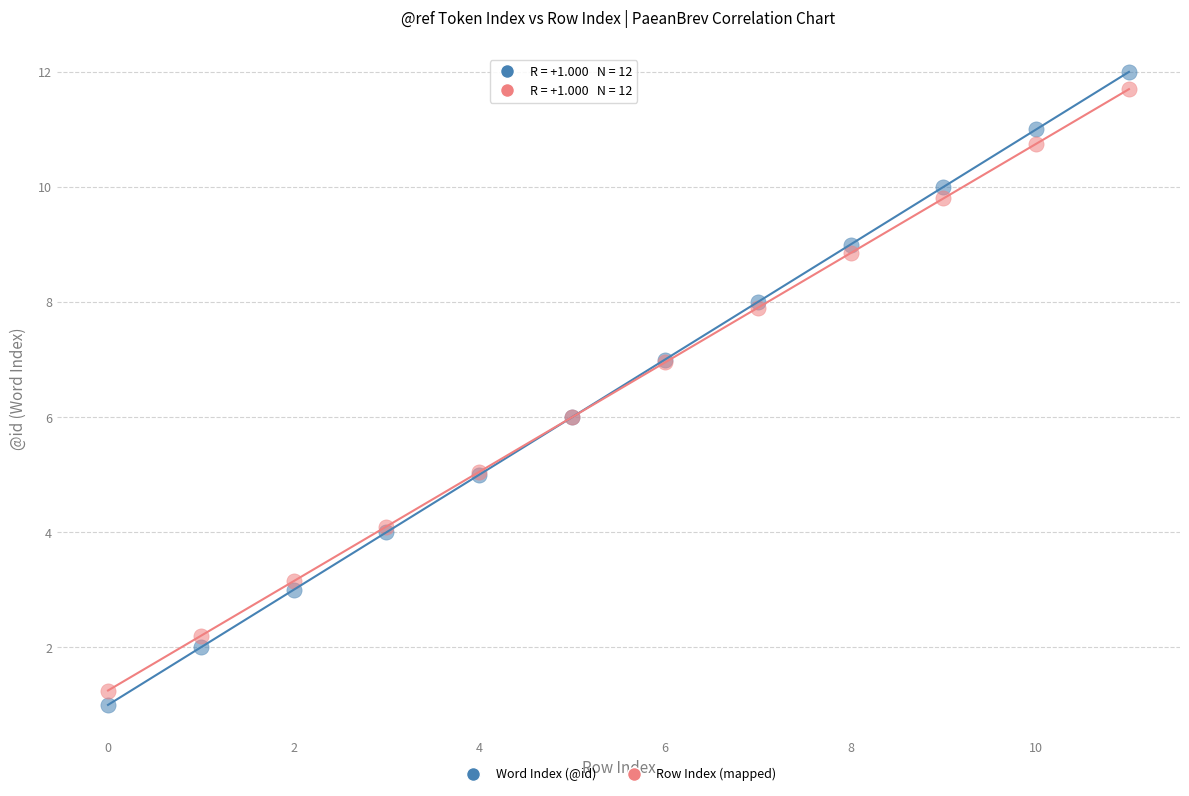

Which series contains the highest Y value?

Word Index (@id)